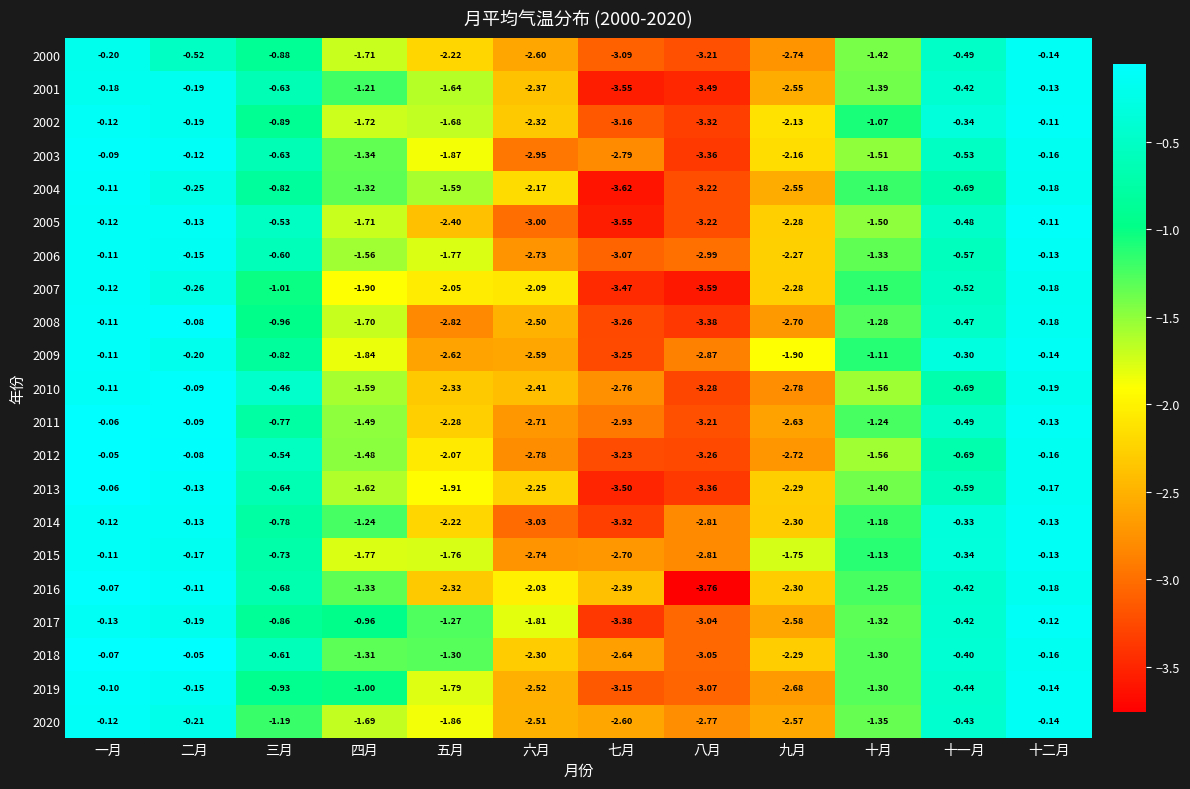

Rank the categories by 2005 value from lowest to highest.

七月, 八月, 六月, 五月, 九月, 四月, 十月, 三月, 十一月, 二月, 一月, 十二月